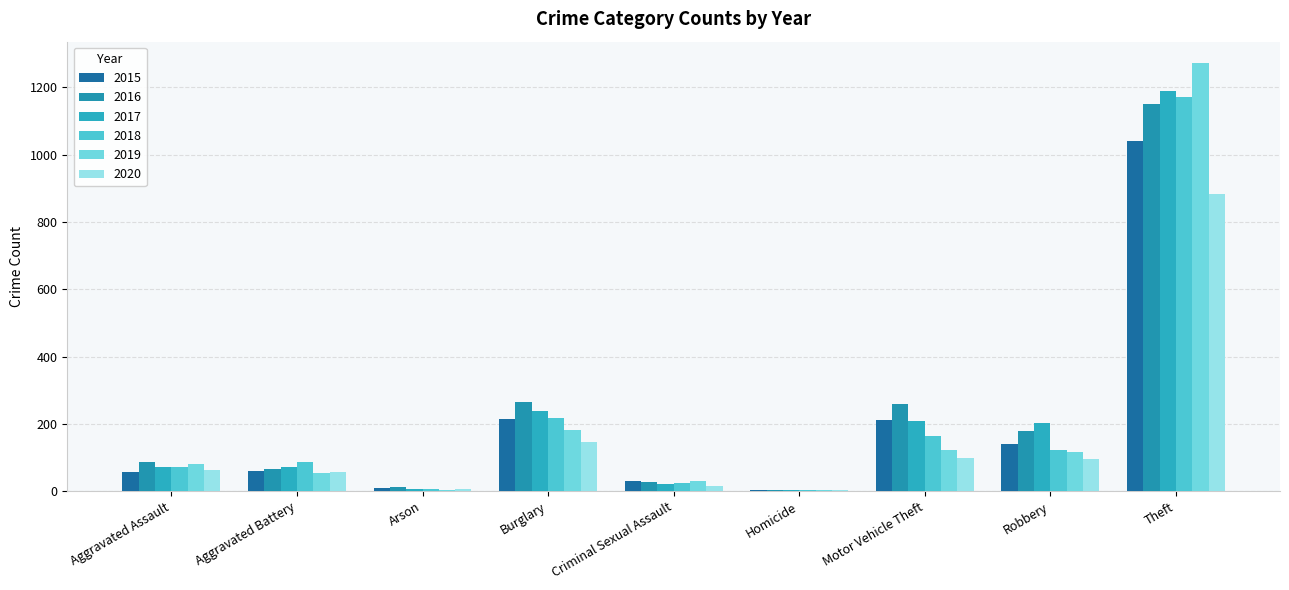

Count the number of categories in the chart.

9